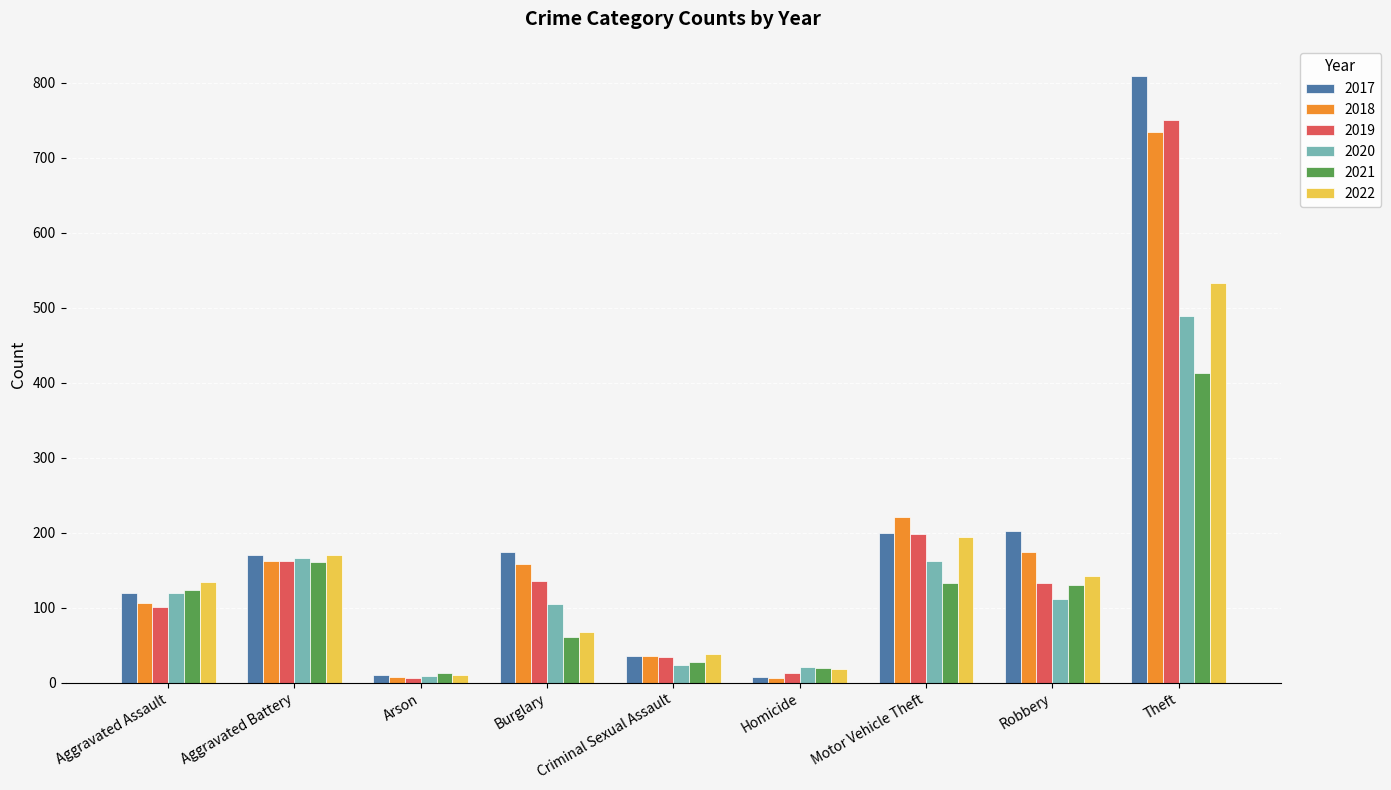

True or false: 2019 has a value of 13 at Homicide.

True